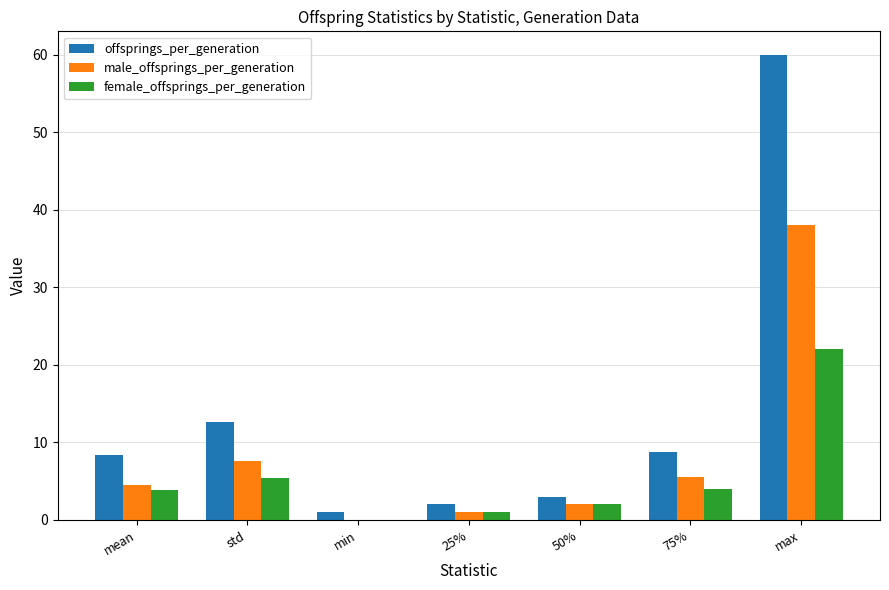

What is the sum of all female_offsprings_per_generation values?

38.2